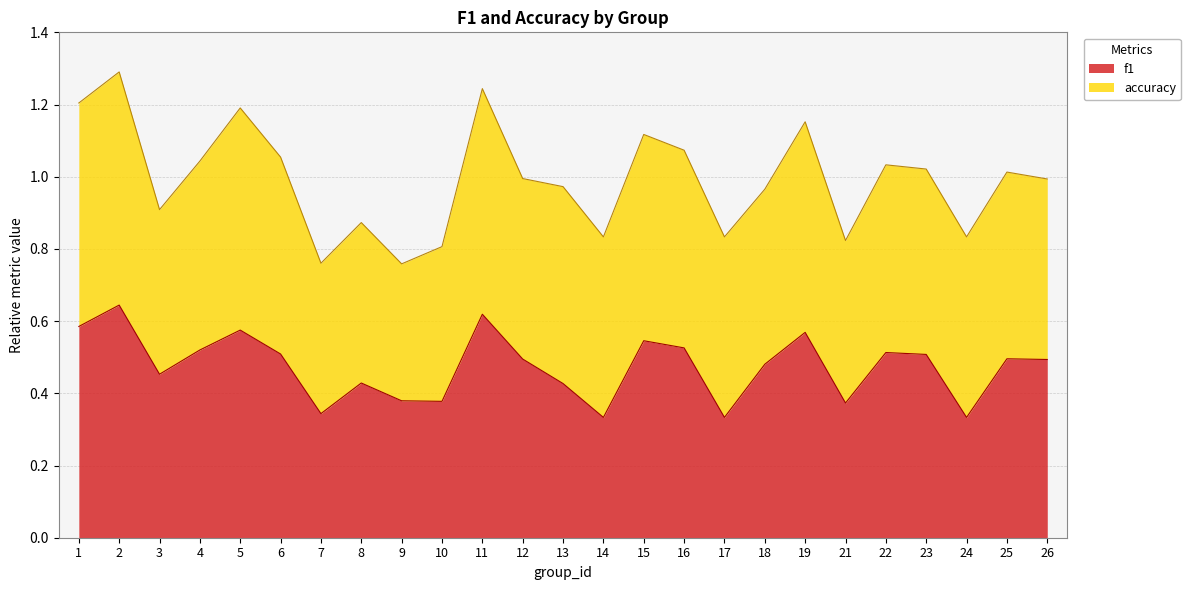

Which label corresponds to the smallest value in the chart?

14